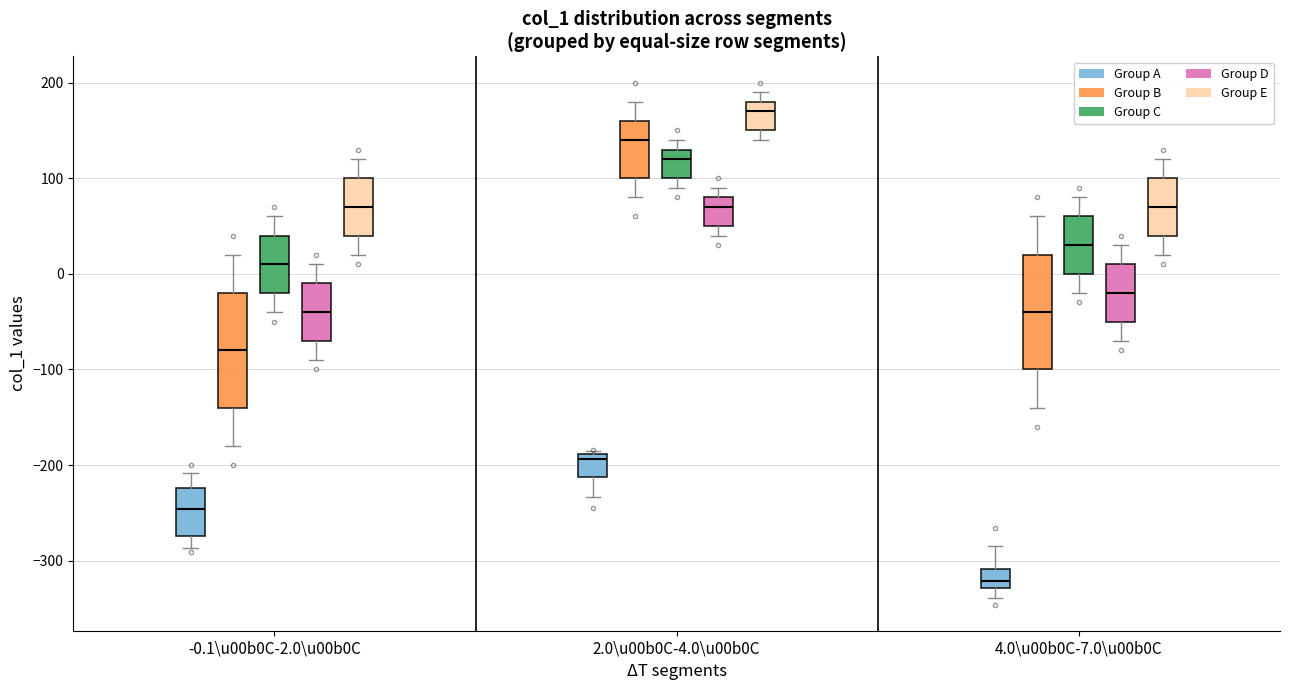

Which box's median line is the lowest?

4.0\u00b0C-7.0\u00b0C (Group A)